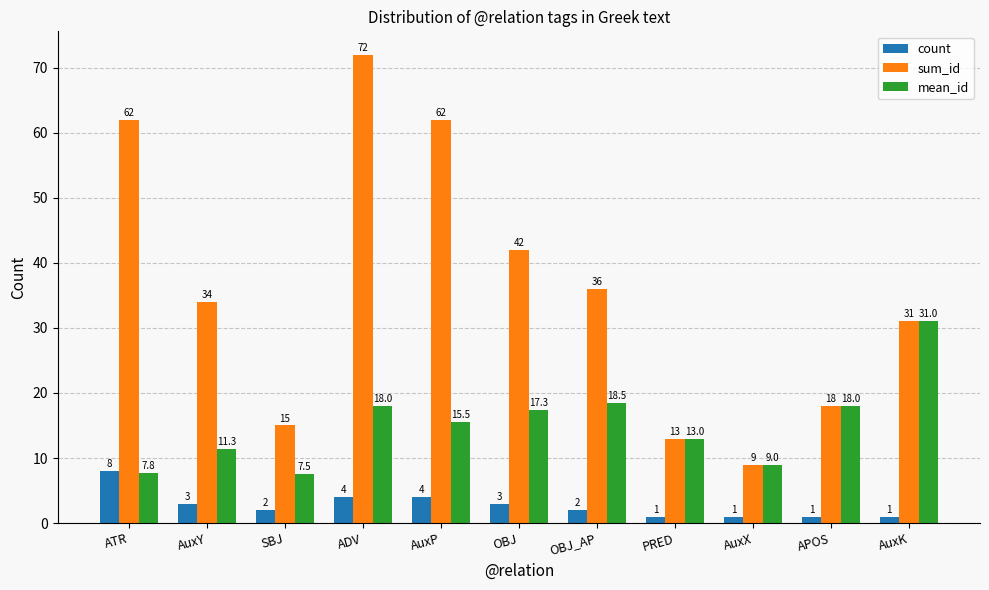

At which label does sum_id first exceed 34?

ATR